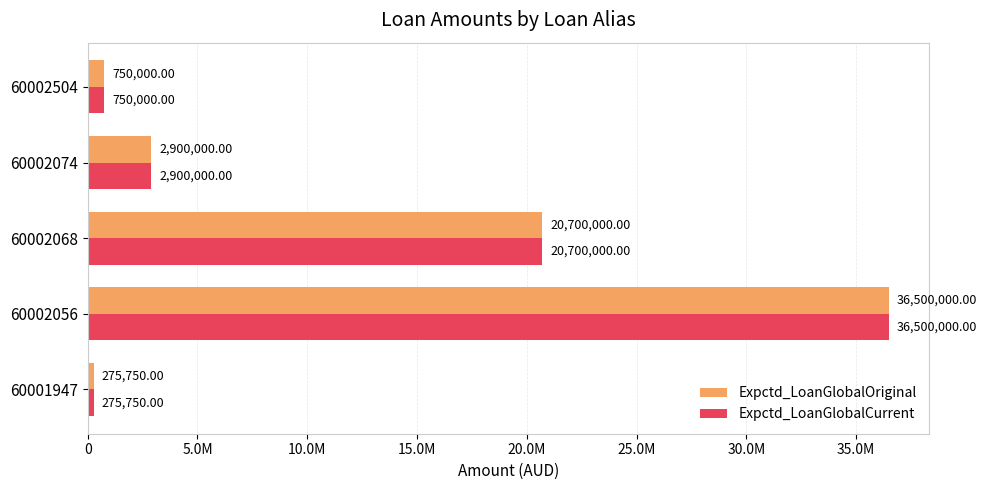

What are all the series names shown in the legend?

Expctd_LoanGlobalOriginal, Expctd_LoanGlobalCurrent